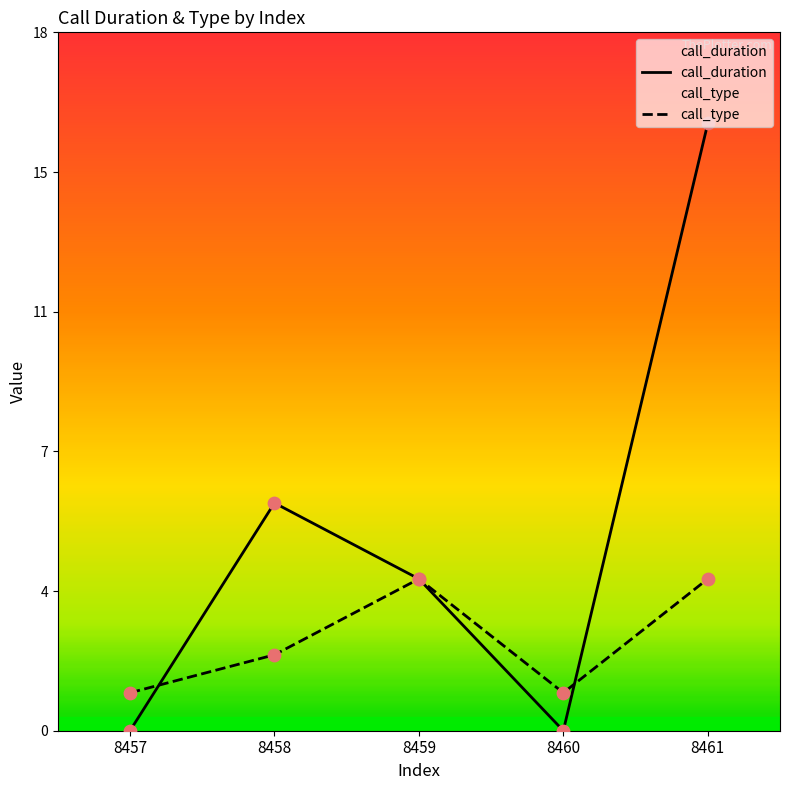

Is the value of call_type at 8458 greater than the value of call_duration at 8459?

No